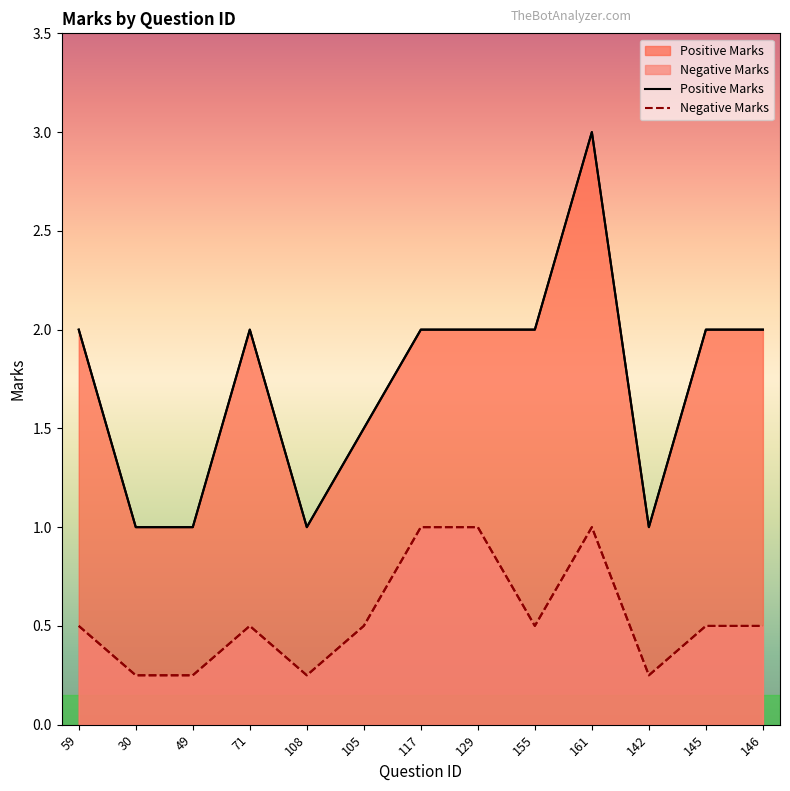

In Negative Marks, how many points are lower than both neighbors (excluding endpoints)?

3